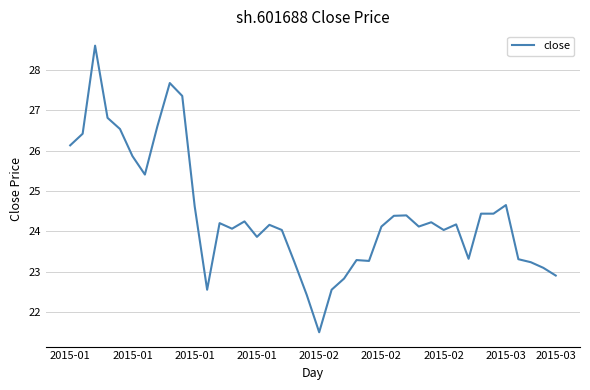

What is the greatest value displayed?

28.6